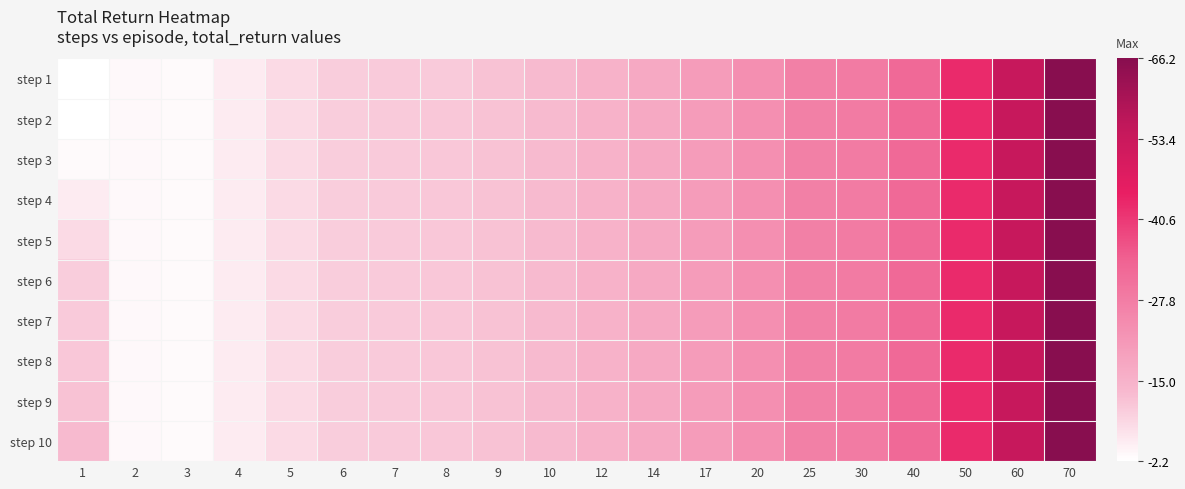

Reading right to left, transcribe all the data shown in this chart.

step 1: 70=66.2	60=54.1	50=42.9	40=32.3	30=28.0	25=27.0	20=23.6	17=20.3	14=16.9	12=15.1	10=13.0	9=11.9	8=10.6	7=10.6	6=10.0	5=8.0	4=5.4	3=3.0	2=3.2	1=2.2
step 2: 70=66.2	60=54.1	50=42.9	40=32.3	30=28.0	25=27.0	20=23.6	17=20.3	14=16.9	12=15.1	10=13.0	9=11.9	8=11.0	7=10.6	6=10.0	5=8.0	4=5.4	3=3.0	2=3.2	1=2.2
step 3: 70=66.2	60=54.1	50=42.9	40=32.3	30=28.0	25=27.0	20=23.6	17=20.3	14=16.9	12=15.1	10=13.0	9=11.9	8=11.0	7=10.6	6=10.0	5=8.0	4=5.4	3=3.0	2=3.2	1=3.0
step 4: 70=66.2	60=54.1	50=42.9	40=32.3	30=28.0	25=27.0	20=23.6	17=20.3	14=16.9	12=15.1	10=13.0	9=11.9	8=11.0	7=10.6	6=10.0	5=8.0	4=5.4	3=3.0	2=3.2	1=5.4
step 5: 70=66.2	60=54.1	50=42.9	40=32.3	30=28.0	25=27.0	20=23.6	17=20.3	14=16.9	12=15.1	10=13.0	9=11.9	8=11.0	7=10.6	6=10.0	5=8.0	4=5.4	3=3.0	2=3.2	1=8.0
step 6: 70=66.2	60=54.1	50=42.9	40=32.3	30=28.0	25=27.0	20=23.6	17=20.3	14=16.9	12=15.1	10=13.0	9=11.9	8=11.0	7=10.6	6=10.0	5=8.0	4=5.4	3=3.0	2=3.2	1=10.0
step 7: 70=66.2	60=54.1	50=42.9	40=32.3	30=28.0	25=27.0	20=23.6	17=20.3	14=16.9	12=15.1	10=13.0	9=11.9	8=11.0	7=10.6	6=10.0	5=8.0	4=5.4	3=3.0	2=3.2	1=10.6
step 8: 70=66.2	60=54.1	50=42.9	40=32.3	30=28.0	25=27.0	20=23.6	17=20.3	14=16.9	12=15.1	10=13.0	9=11.9	8=11.0	7=10.6	6=10.0	5=8.0	4=5.4	3=3.0	2=3.2	1=11.0
step 9: 70=66.2	60=54.1	50=42.9	40=32.3	30=28.0	25=27.0	20=23.6	17=20.3	14=16.9	12=15.1	10=13.0	9=11.9	8=11.0	7=10.6	6=10.0	5=8.0	4=5.4	3=3.0	2=3.2	1=11.9
step 10: 70=66.2	60=54.1	50=42.9	40=32.3	30=28.0	25=27.0	20=23.6	17=20.3	14=16.9	12=15.1	10=13.0	9=11.9	8=11.0	7=10.6	6=10.0	5=8.0	4=5.4	3=3.0	2=3.2	1=13.0